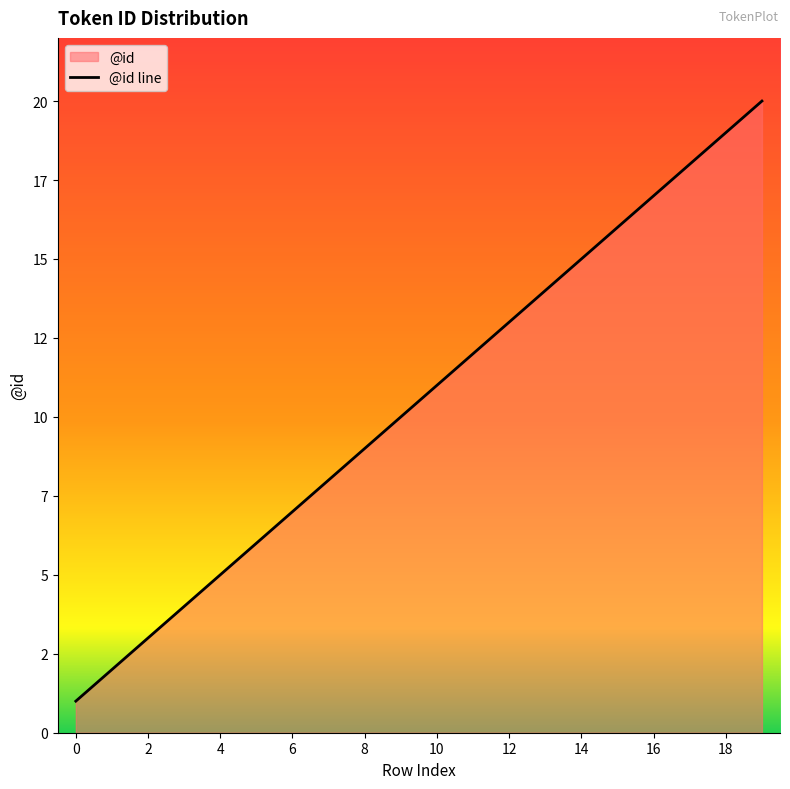

At which label does the data first exceed 11?

11